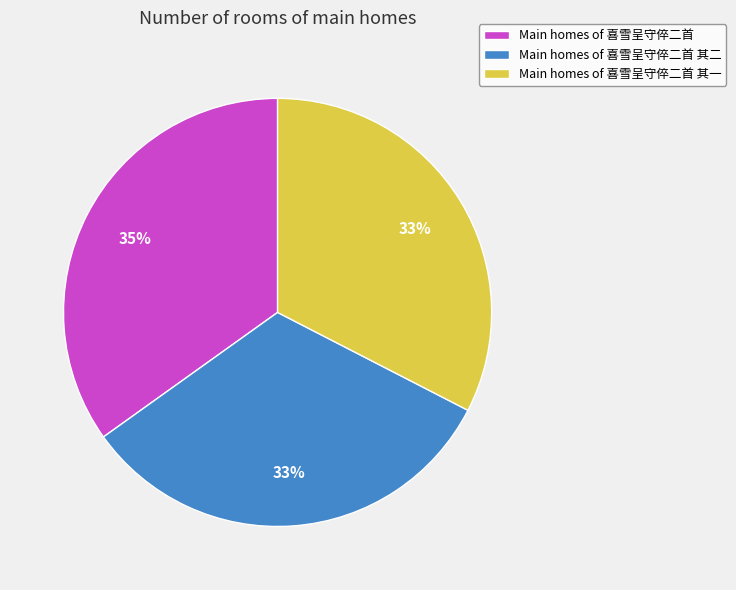

To the nearest percent, what is the average slice percentage?

33%